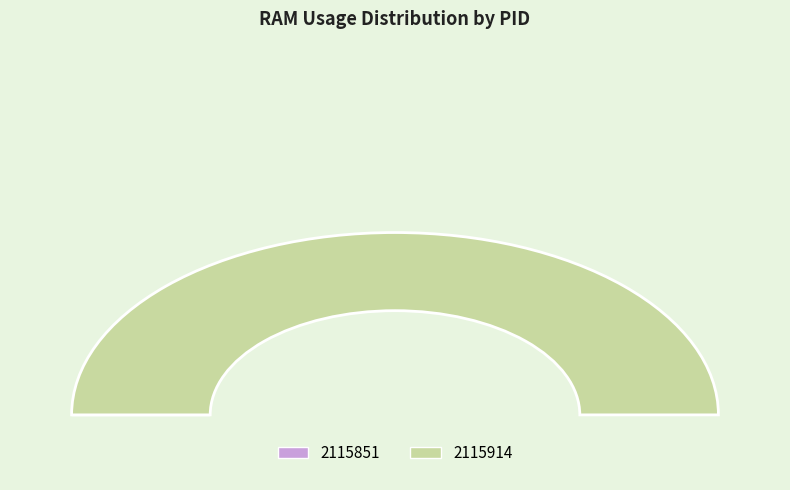

To the nearest percent, what is the difference between the 2115851 and 2115914 slice percentages?

100%